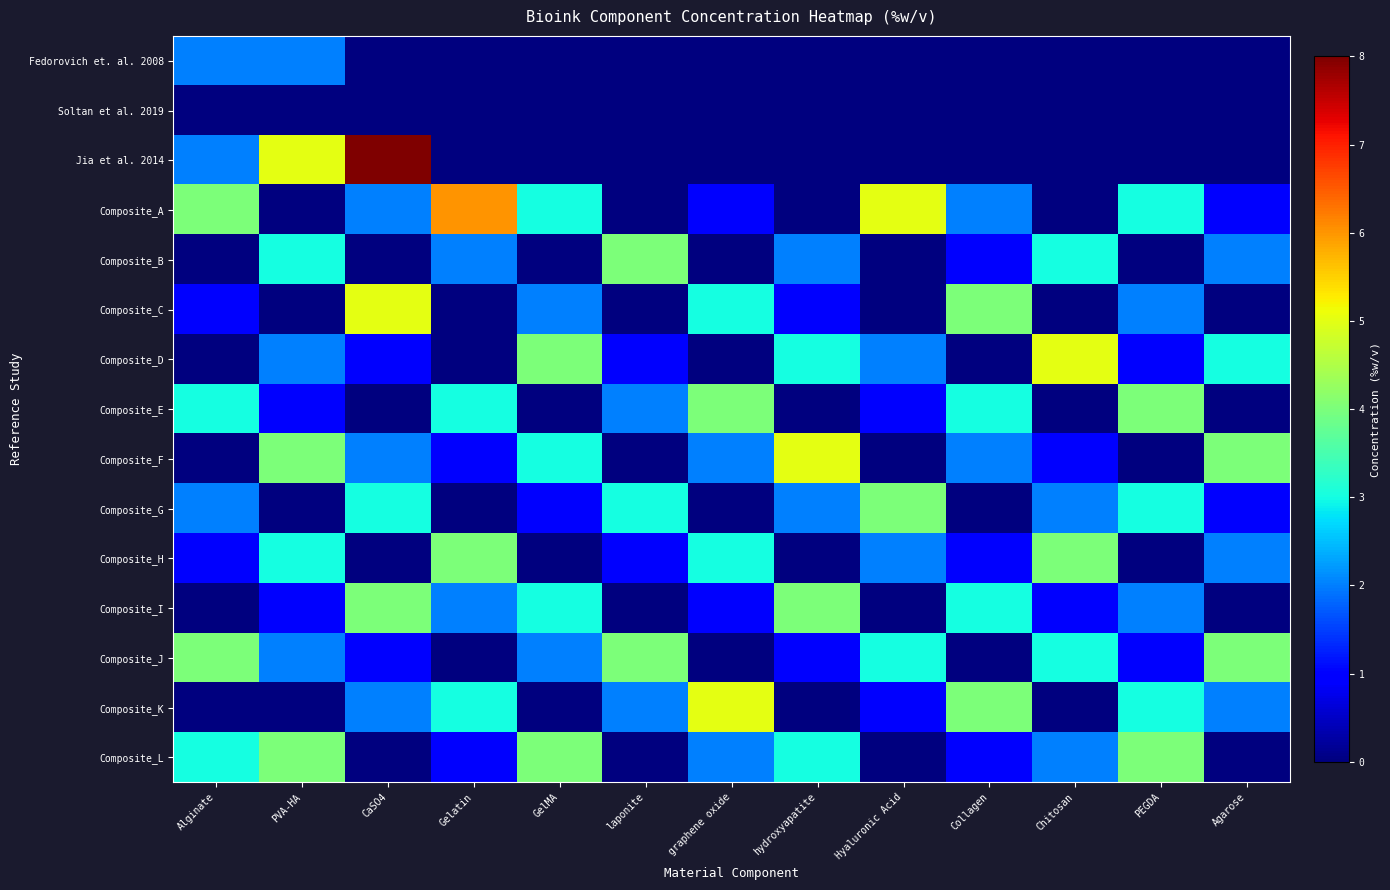

Reading left to right, what are all the values shown in this chart?

Fedorovich et. al. 2008: Alginate=2	PVA-HA=2	CaSO4=0	Gelatin=0	GelMA=0	laponite=0	graphene oxide=0	hydroxyapatite=0	Hyaluronic Acid=0	Collagen=0	Chitosan=0	PEGDA=0	Agarose=0
Soltan et al. 2019: Alginate=0	PVA-HA=0	CaSO4=0	Gelatin=0	GelMA=0	laponite=0	graphene oxide=0	hydroxyapatite=0	Hyaluronic Acid=0	Collagen=0	Chitosan=0	PEGDA=0	Agarose=0
Jia et al. 2014: Alginate=2	PVA-HA=5	CaSO4=8	Gelatin=0	GelMA=0	laponite=0	graphene oxide=0	hydroxyapatite=0	Hyaluronic Acid=0	Collagen=0	Chitosan=0	PEGDA=0	Agarose=0
Composite_A: Alginate=4	PVA-HA=0	CaSO4=2	Gelatin=6	GelMA=3	laponite=0	graphene oxide=1	hydroxyapatite=0	Hyaluronic Acid=5	Collagen=2	Chitosan=0	PEGDA=3	Agarose=1
Composite_B: Alginate=0	PVA-HA=3	CaSO4=0	Gelatin=2	GelMA=0	laponite=4	graphene oxide=0	hydroxyapatite=2	Hyaluronic Acid=0	Collagen=1	Chitosan=3	PEGDA=0	Agarose=2
Composite_C: Alginate=1	PVA-HA=0	CaSO4=5	Gelatin=0	GelMA=2	laponite=0	graphene oxide=3	hydroxyapatite=1	Hyaluronic Acid=0	Collagen=4	Chitosan=0	PEGDA=2	Agarose=0
Composite_D: Alginate=0	PVA-HA=2	CaSO4=1	Gelatin=0	GelMA=4	laponite=1	graphene oxide=0	hydroxyapatite=3	Hyaluronic Acid=2	Collagen=0	Chitosan=5	PEGDA=1	Agarose=3
Composite_E: Alginate=3	PVA-HA=1	CaSO4=0	Gelatin=3	GelMA=0	laponite=2	graphene oxide=4	hydroxyapatite=0	Hyaluronic Acid=1	Collagen=3	Chitosan=0	PEGDA=4	Agarose=0
Composite_F: Alginate=0	PVA-HA=4	CaSO4=2	Gelatin=1	GelMA=3	laponite=0	graphene oxide=2	hydroxyapatite=5	Hyaluronic Acid=0	Collagen=2	Chitosan=1	PEGDA=0	Agarose=4
Composite_G: Alginate=2	PVA-HA=0	CaSO4=3	Gelatin=0	GelMA=1	laponite=3	graphene oxide=0	hydroxyapatite=2	Hyaluronic Acid=4	Collagen=0	Chitosan=2	PEGDA=3	Agarose=1
Composite_H: Alginate=1	PVA-HA=3	CaSO4=0	Gelatin=4	GelMA=0	laponite=1	graphene oxide=3	hydroxyapatite=0	Hyaluronic Acid=2	Collagen=1	Chitosan=4	PEGDA=0	Agarose=2
Composite_I: Alginate=0	PVA-HA=1	CaSO4=4	Gelatin=2	GelMA=3	laponite=0	graphene oxide=1	hydroxyapatite=4	Hyaluronic Acid=0	Collagen=3	Chitosan=1	PEGDA=2	Agarose=0
Composite_J: Alginate=4	PVA-HA=2	CaSO4=1	Gelatin=0	GelMA=2	laponite=4	graphene oxide=0	hydroxyapatite=1	Hyaluronic Acid=3	Collagen=0	Chitosan=3	PEGDA=1	Agarose=4
Composite_K: Alginate=0	PVA-HA=0	CaSO4=2	Gelatin=3	GelMA=0	laponite=2	graphene oxide=5	hydroxyapatite=0	Hyaluronic Acid=1	Collagen=4	Chitosan=0	PEGDA=3	Agarose=2
Composite_L: Alginate=3	PVA-HA=4	CaSO4=0	Gelatin=1	GelMA=4	laponite=0	graphene oxide=2	hydroxyapatite=3	Hyaluronic Acid=0	Collagen=1	Chitosan=2	PEGDA=4	Agarose=0